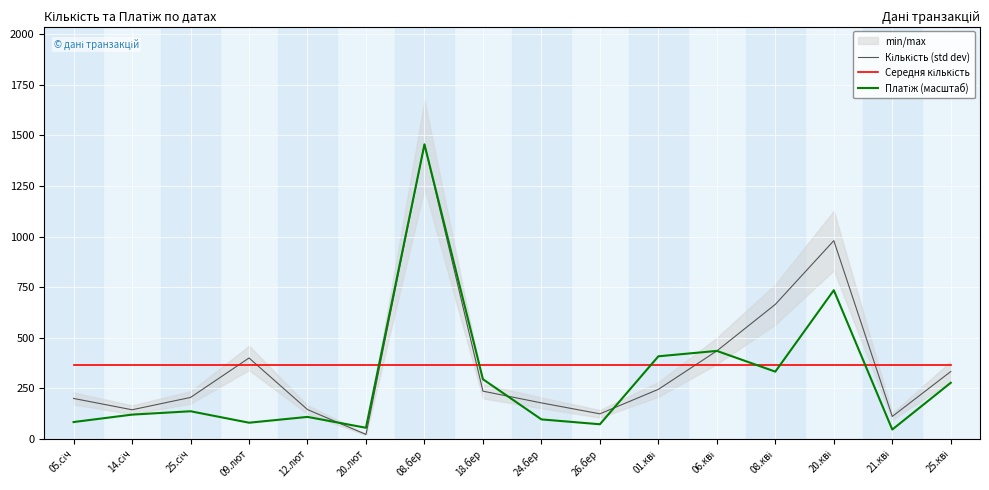

What value does the Платіж (масштаб) series have at 20.лют?

55.0